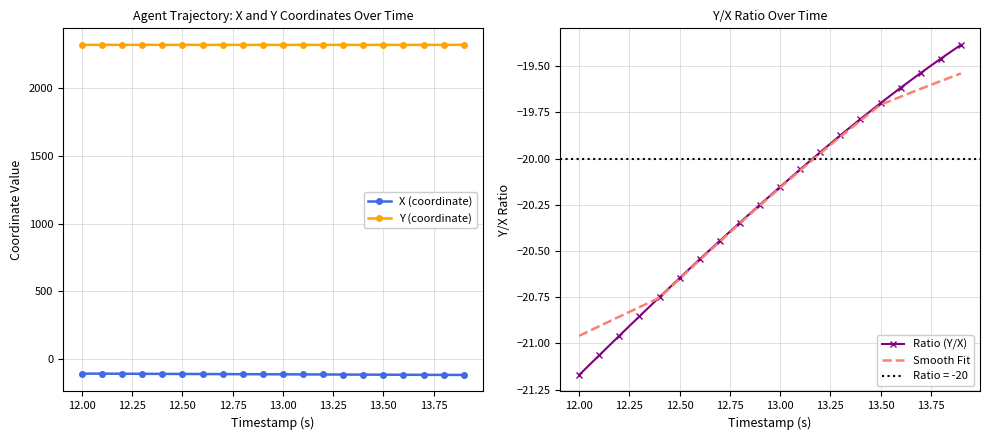

Does the chart have visible grid lines?

Yes